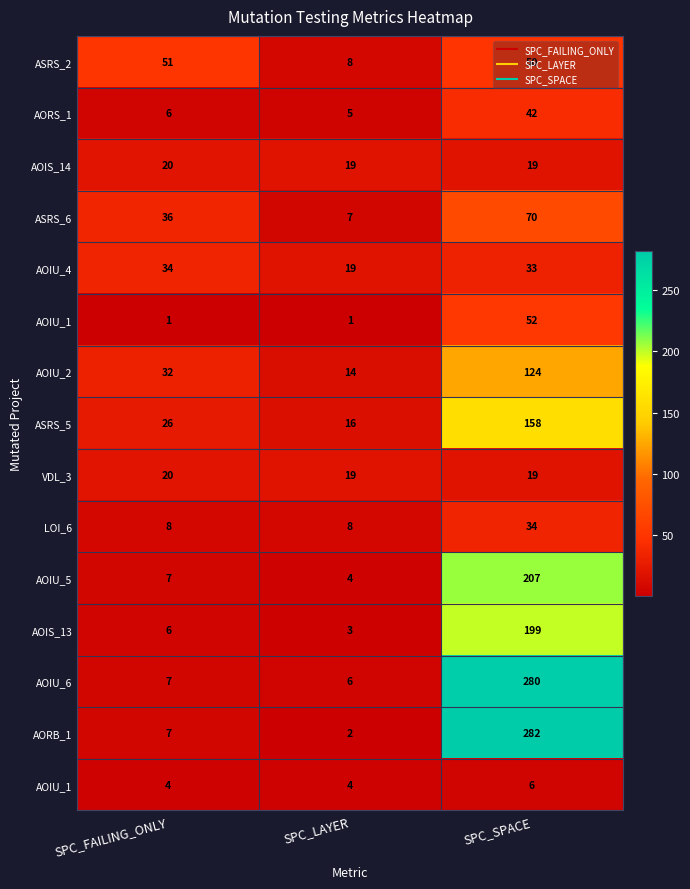

Count the number of categories in the chart.

3